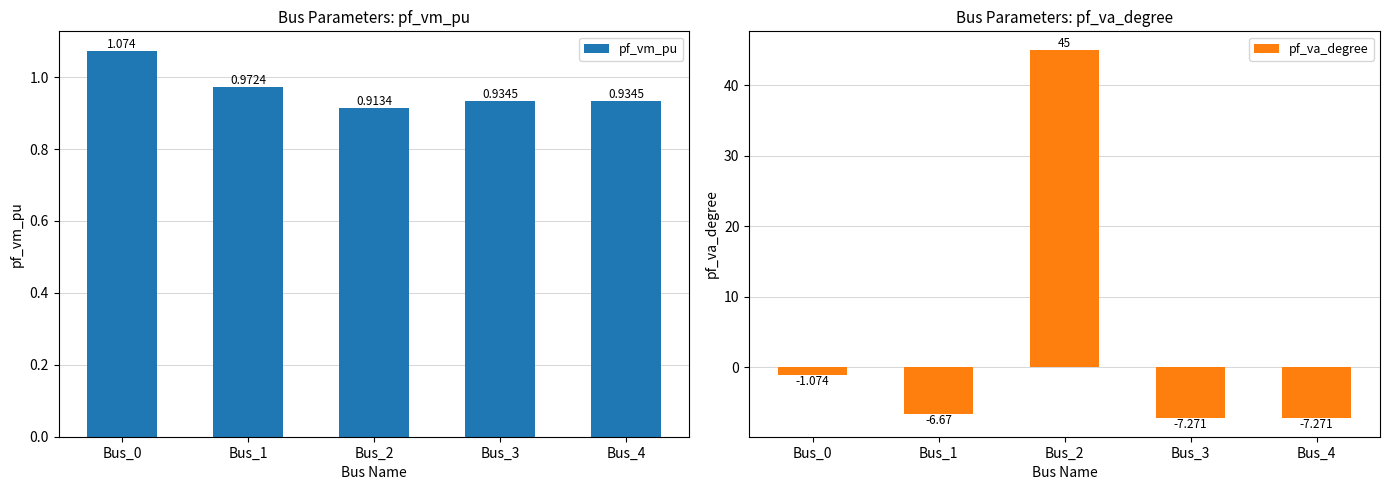

Does the chart contain stacked bars?

No